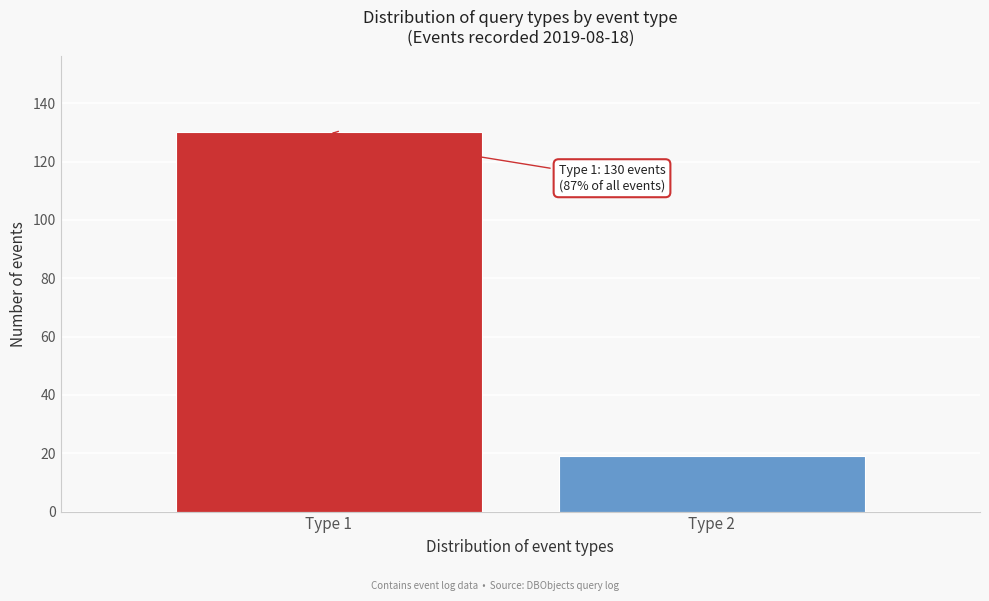

Reading right to left, what are all the values shown in this chart?

Type 2=19	Type 1=130